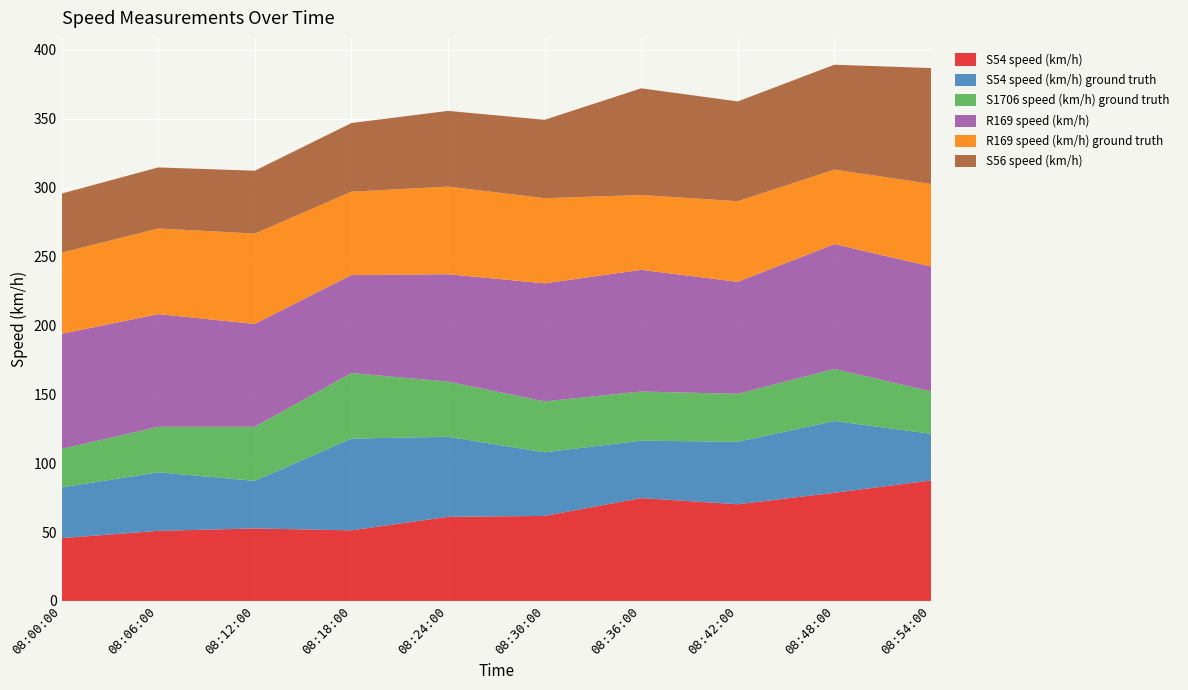

Reading left to right, transcribe all the data shown in this chart.

S54 speed (km/h): 45.6	50.9	52.6	51.2	61.0	61.7	74.7	70.2	78.5	87.4
S54 speed (km/h) ground truth: 36.9	42.4	34.6	66.6	58.1	46.2	41.7	45.3	52.1	33.8
S1706 speed (km/h) ground truth: 27.9	33.0	39.1	47.6	40.0	37.0	35.7	34.8	37.8	30.8
R169 speed (km/h): 83.5	81.8	74.7	71.1	77.9	85.6	88.3	81.3	90.6	90.7
R169 speed (km/h) ground truth: 58.9	62.1	65.5	60.5	63.6	61.8	54.3	58.5	54.1	59.9
S56 speed (km/h): 42.9	44.3	45.6	49.8	55.0	56.9	77.4	72.4	76.1	84.1